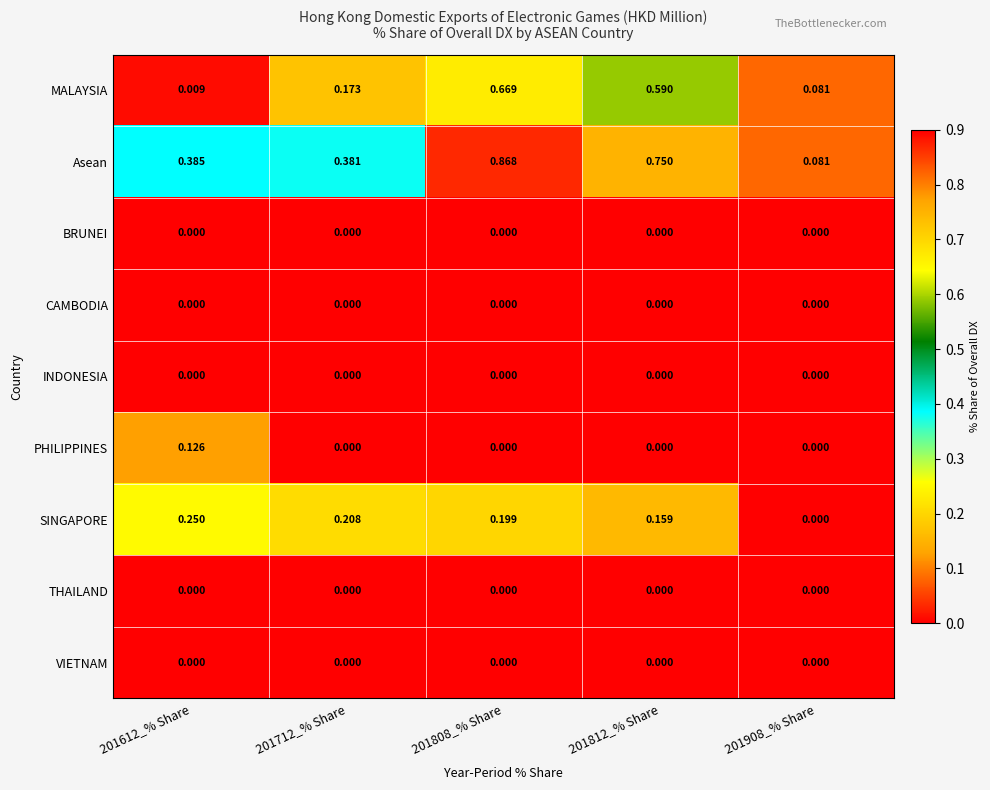

Between 201612_% Share and 201908_% Share, which series saw the biggest shift?

Asean